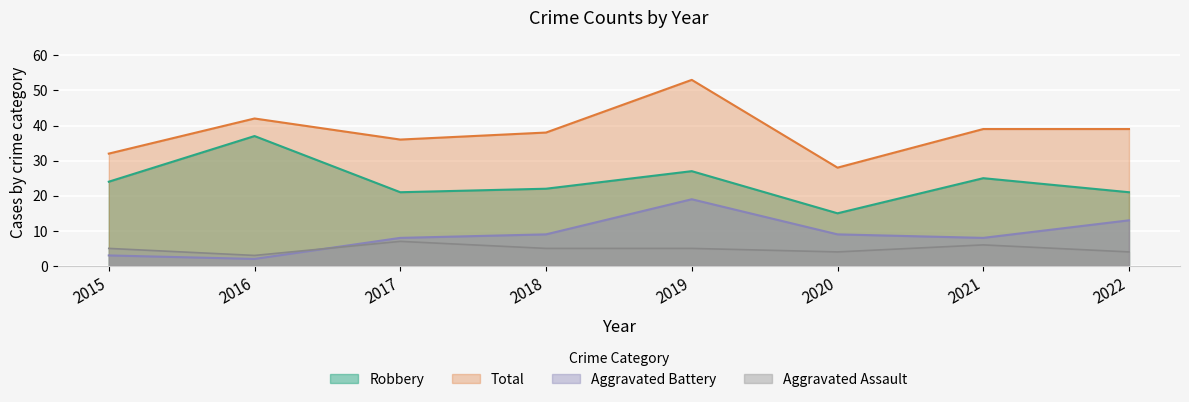

True or false: Aggravated Battery and Robbery cross at least once.

False